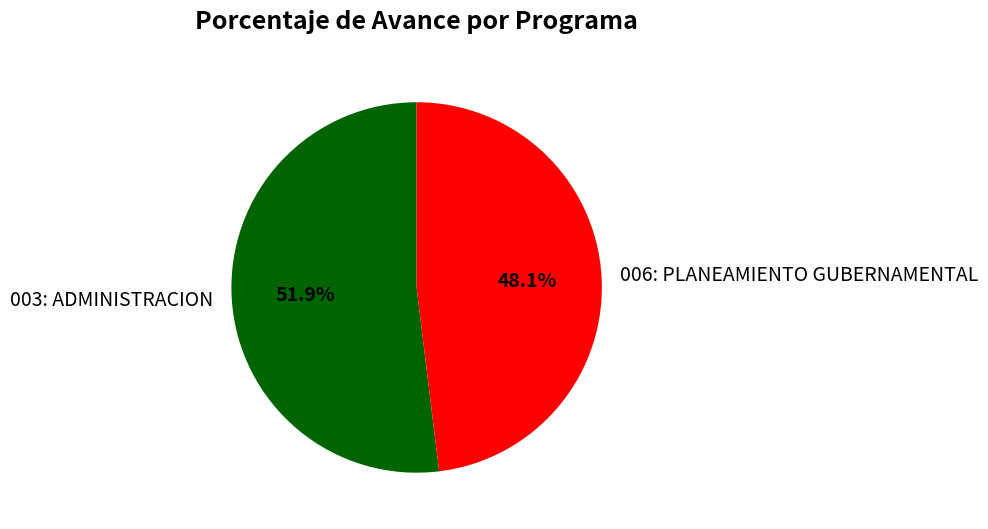

How many segments does this pie chart have?

2